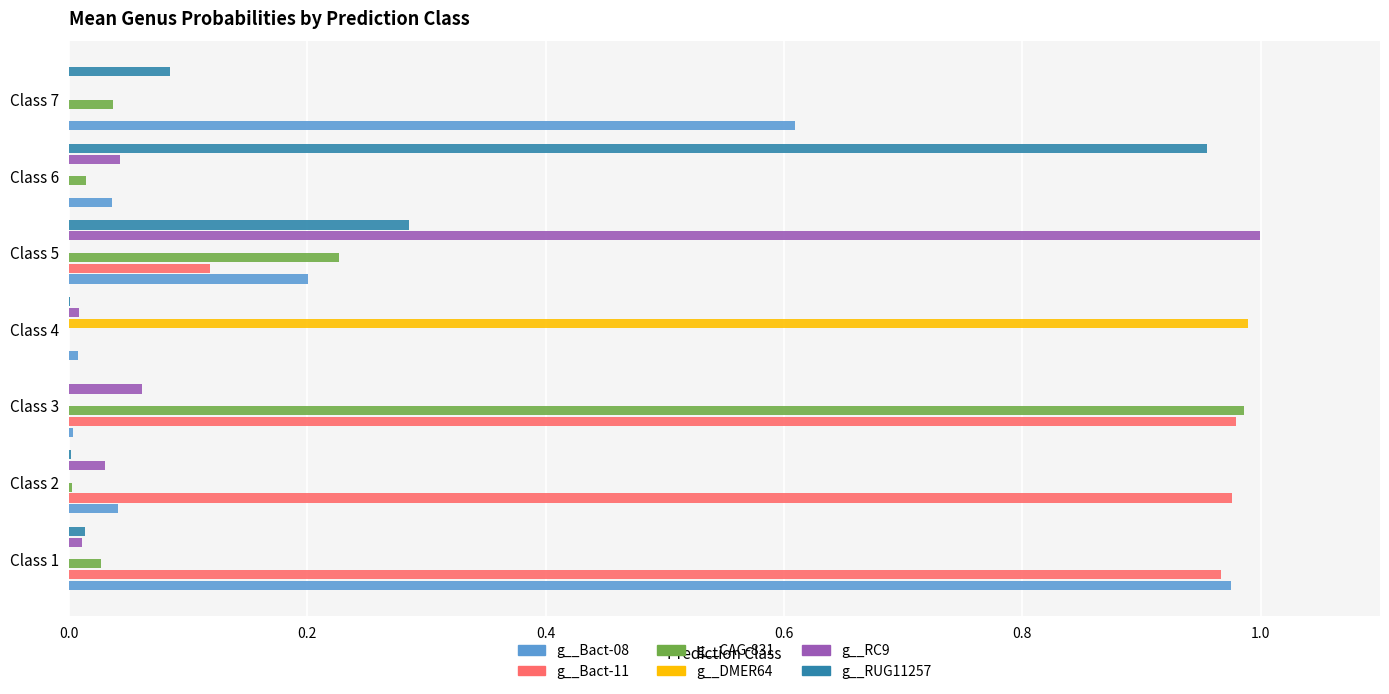

Is it true that g__DMER64 equals -0.6 at Class 1?

False